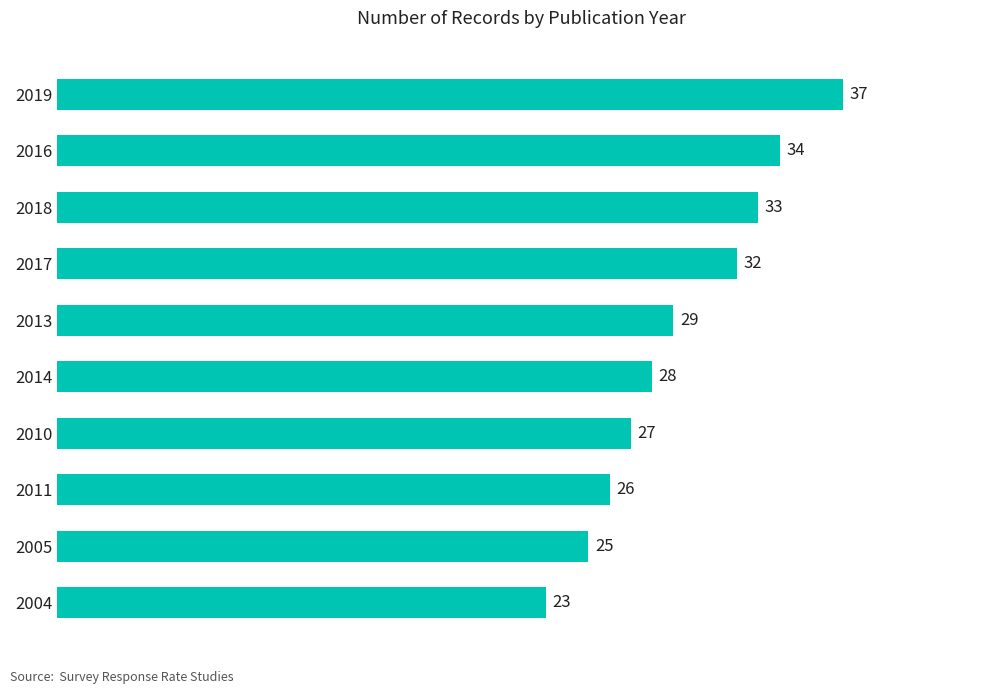

Which label corresponds to the smallest value in the chart?

2004